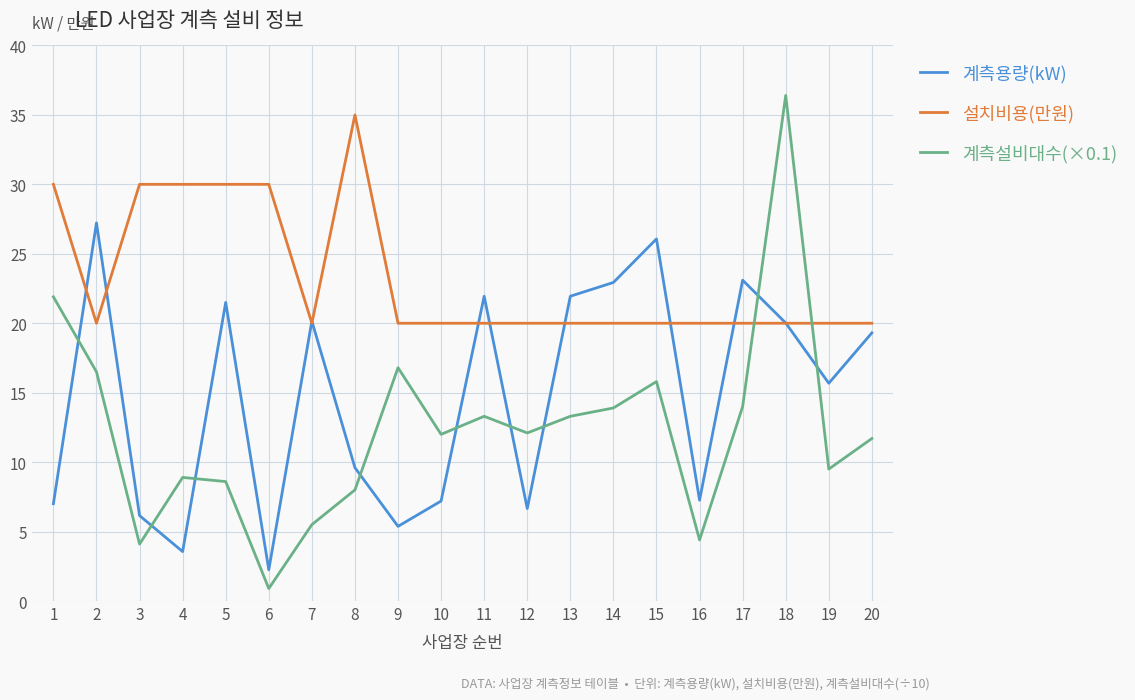

At which label does 계측설비대수(×0.1) first exceed 12?

1